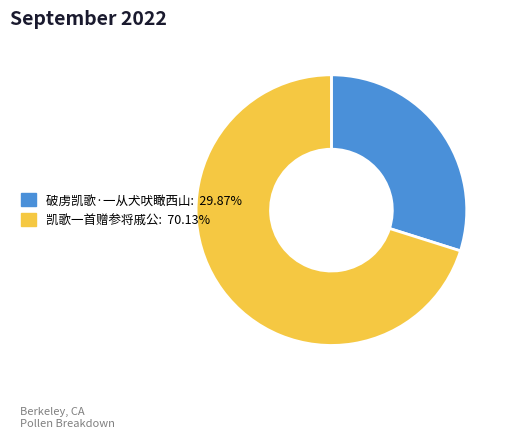

Is the sum of 凯歌一首赠参将戚公 and 破虏凯歌·一从犬吠瞰西山 greater than half?

Yes